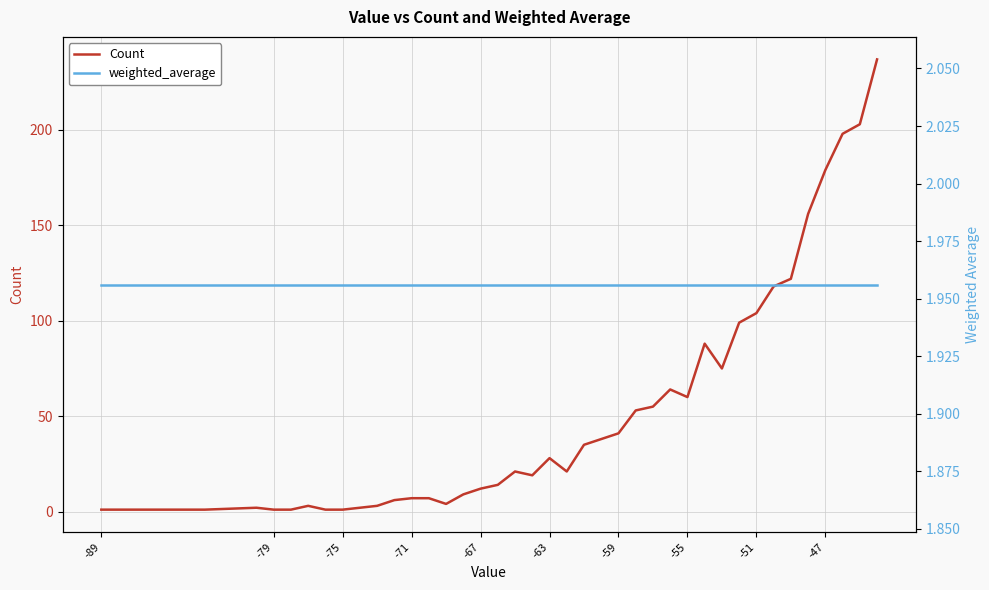

How many lines are shown in the chart?

2